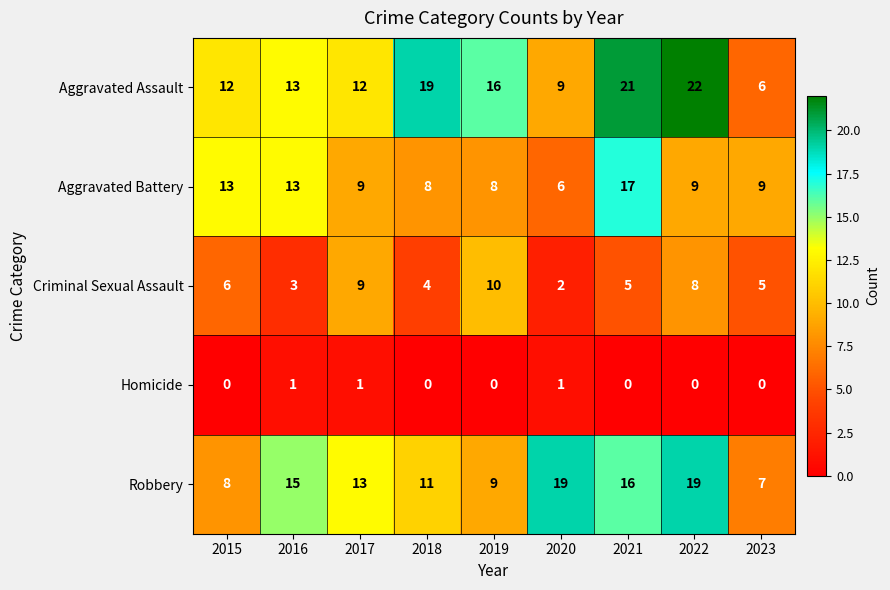

The value of Criminal Sexual Assault at 2020 is 3. True or false?

False